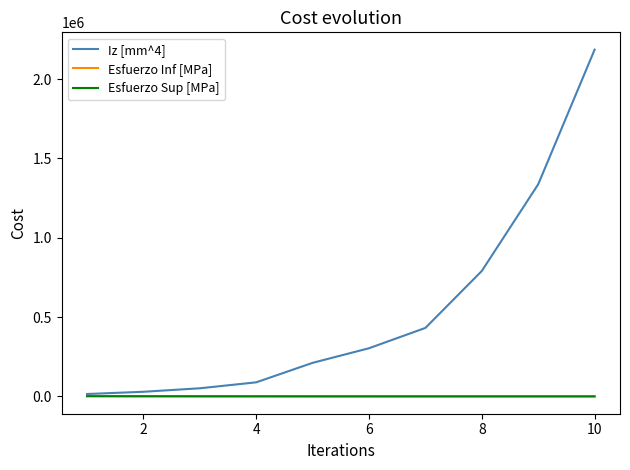

What is the maximum value shown in the chart?

2186057.0